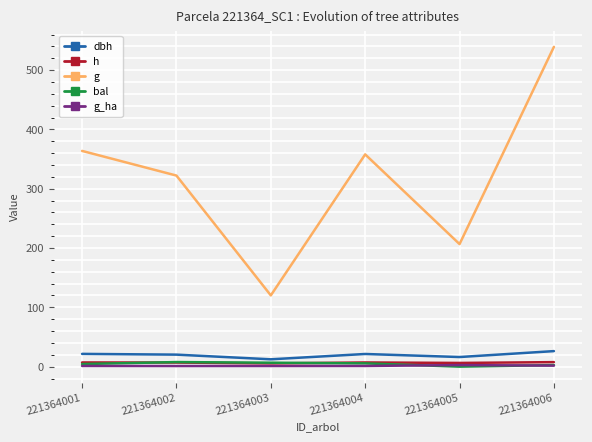

Between 221364003 and 221364006, which series saw the biggest shift?

g